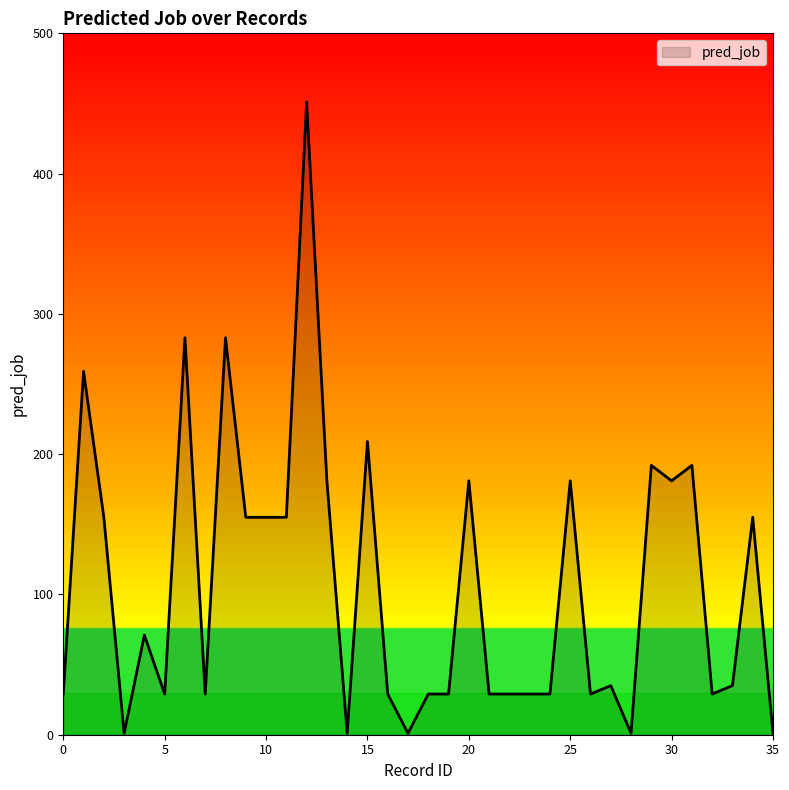

What is the difference between the maximum and minimum values?

450